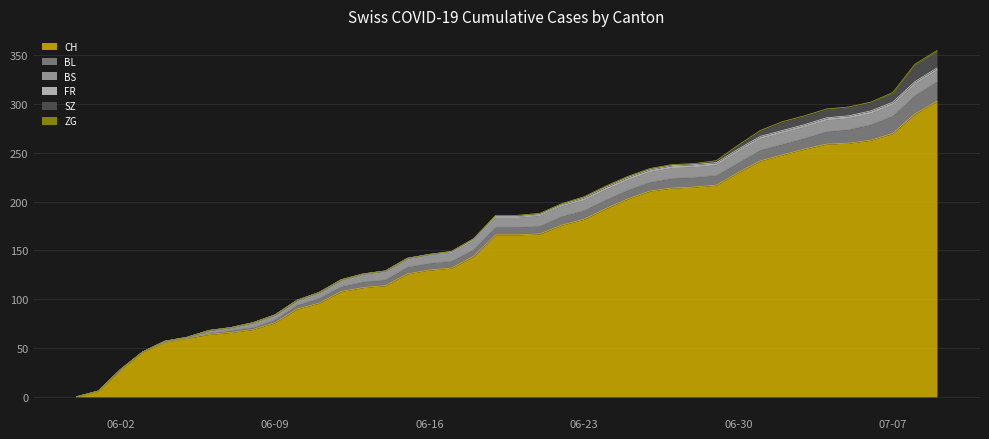

Where is SZ nearest to the value 8?

2020-07-02